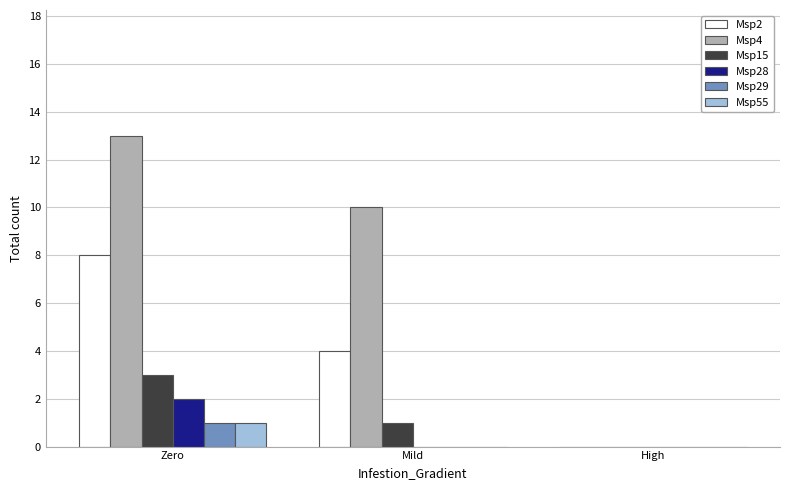

At which category does the chart reach its peak across all series?

Zero